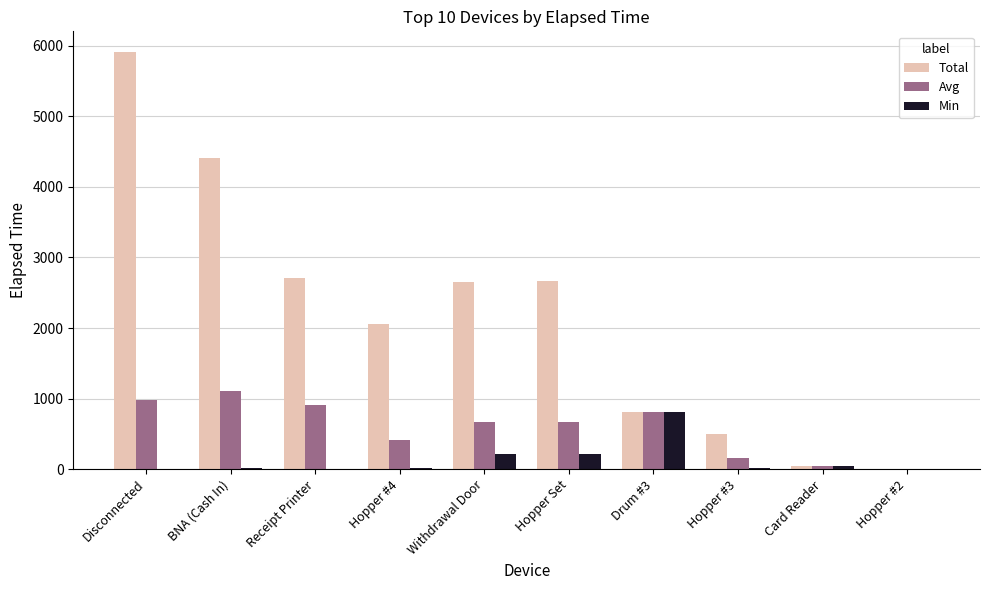

Where does the Avg series first go above 667?

Disconnected